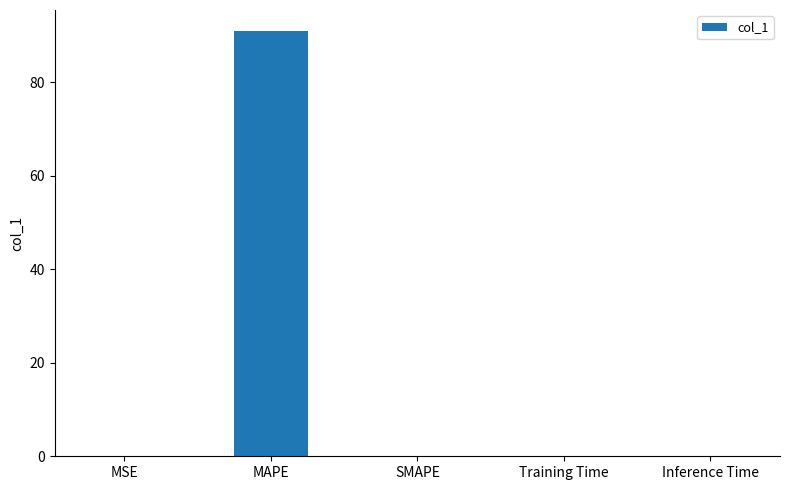

Is it true that the value at SMAPE is 0.0?

True